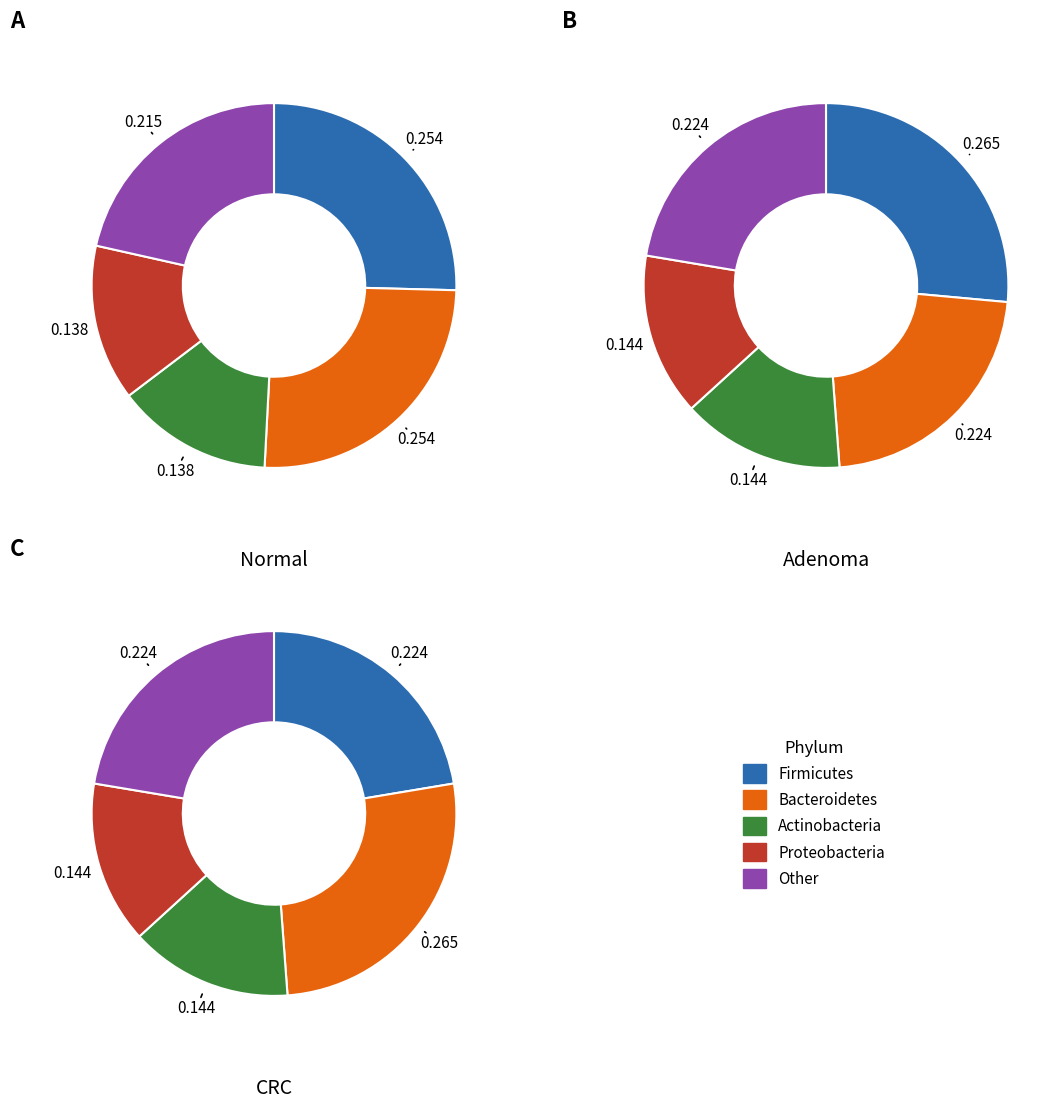

Count the number of slices in the pie.

5